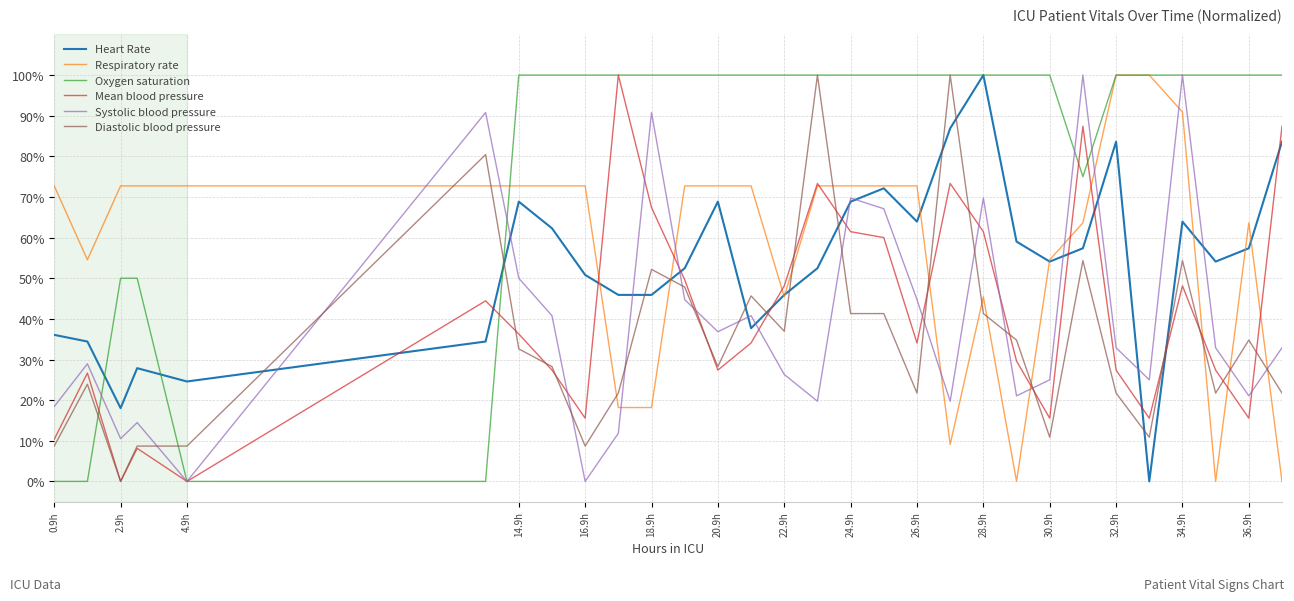

Which series has the largest total across all categories?

Oxygen saturation